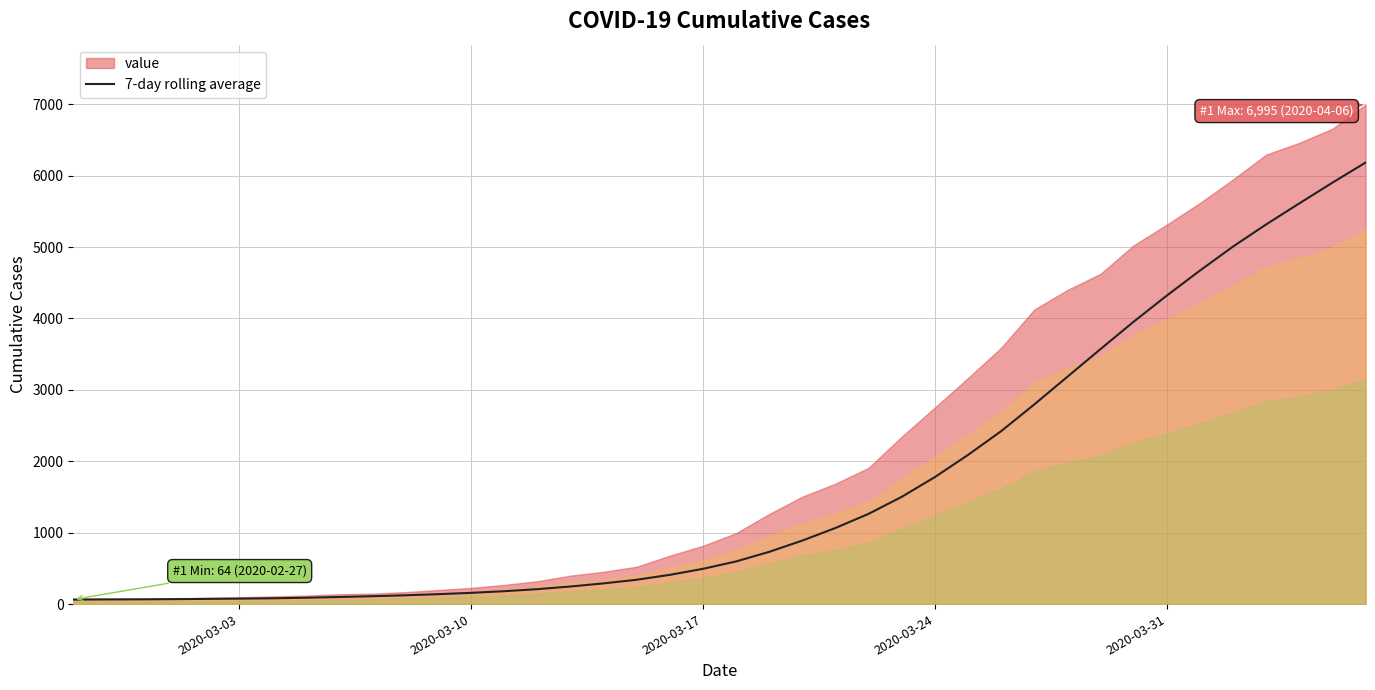

What is the highest value of the 7-day rolling average series?

6183.6